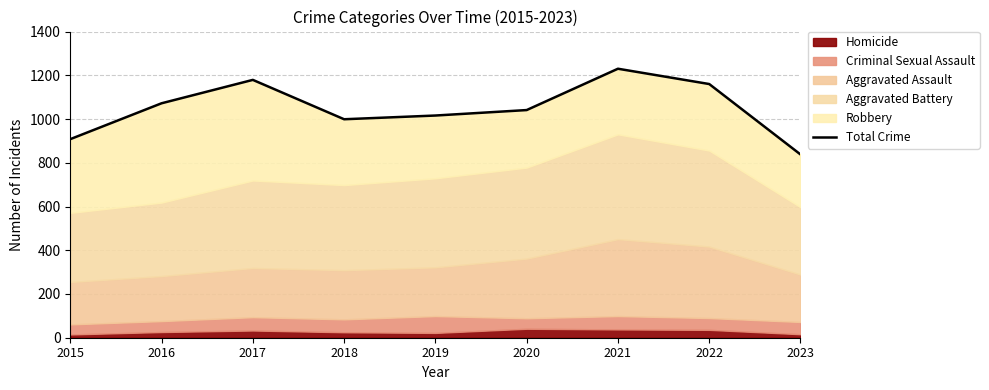

What is the smallest value displayed?

838